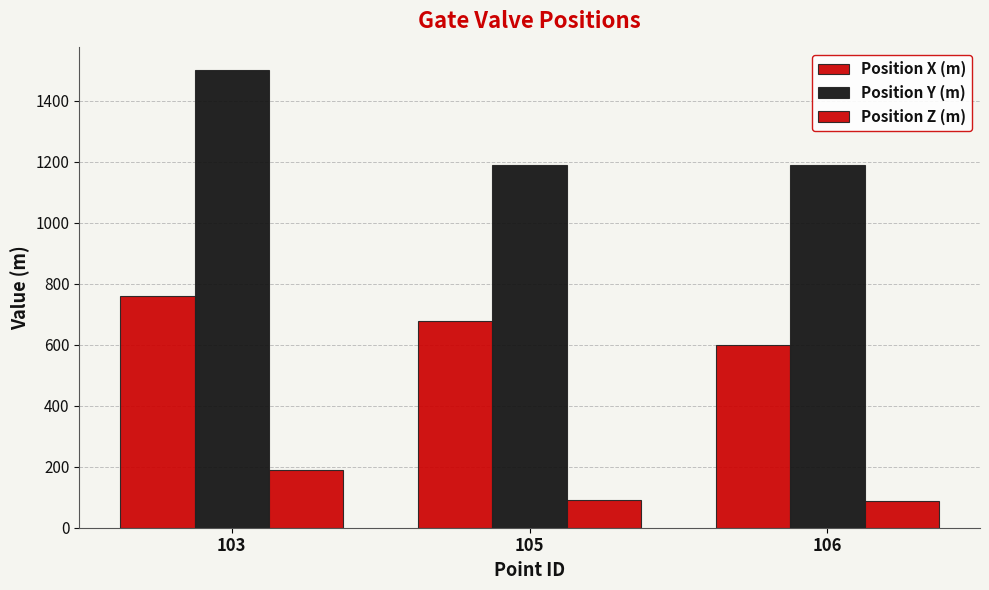

Reading right to left, what are all the values shown in this chart?

Position X (m): 106=598	105=678	103=758
Position Y (m): 106=1190	105=1190	103=1499
Position Z (m): 106=89	105=90	103=189